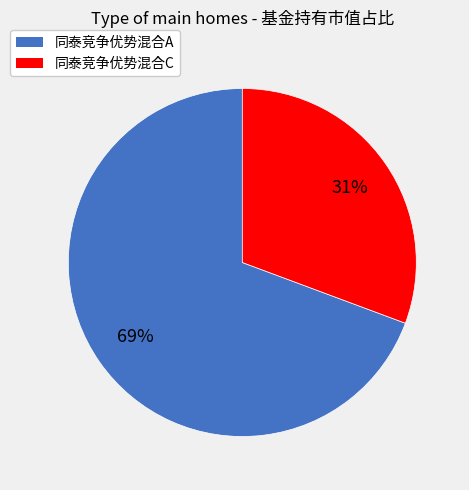

Which has a higher value, 同泰竞争优势混合C or 同泰竞争优势混合A?

同泰竞争优势混合A